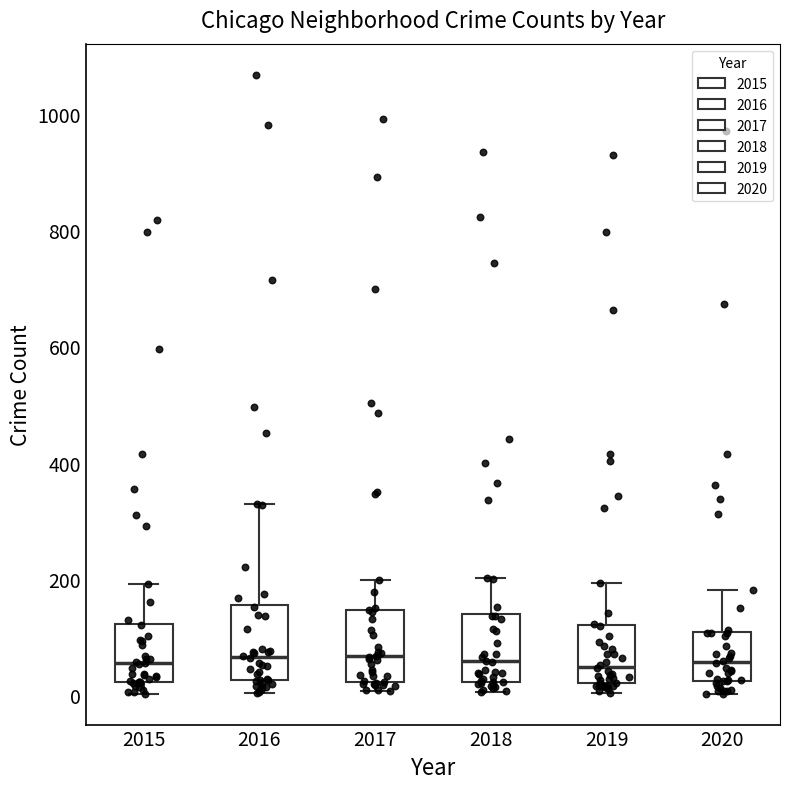

Reading left to right, read every box against the y-axis: the position of its median line, the range the box covers, and the ends of its whiskers. The values are not printed on the chart, so give them approximately, as read against the axis.

2015: median 60, box 20 to 120, whiskers 0 to 200
2016: median 60, box 20 to 160, whiskers 0 to 320
2017: median 60, box 20 to 140, whiskers 0 to 200
2018: median 60, box 20 to 140, whiskers 0 to 200
2019: median 40, box 20 to 120, whiskers 0 to 200
2020: median 60, box 20 to 100, whiskers 0 to 180